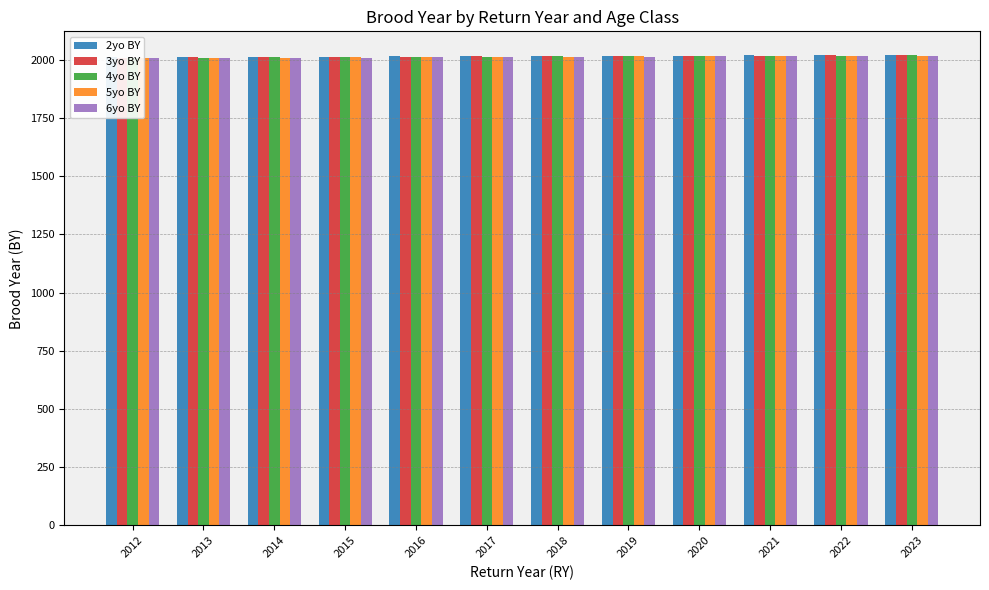

Where is 3yo BY nearest to the value 2014?

2017